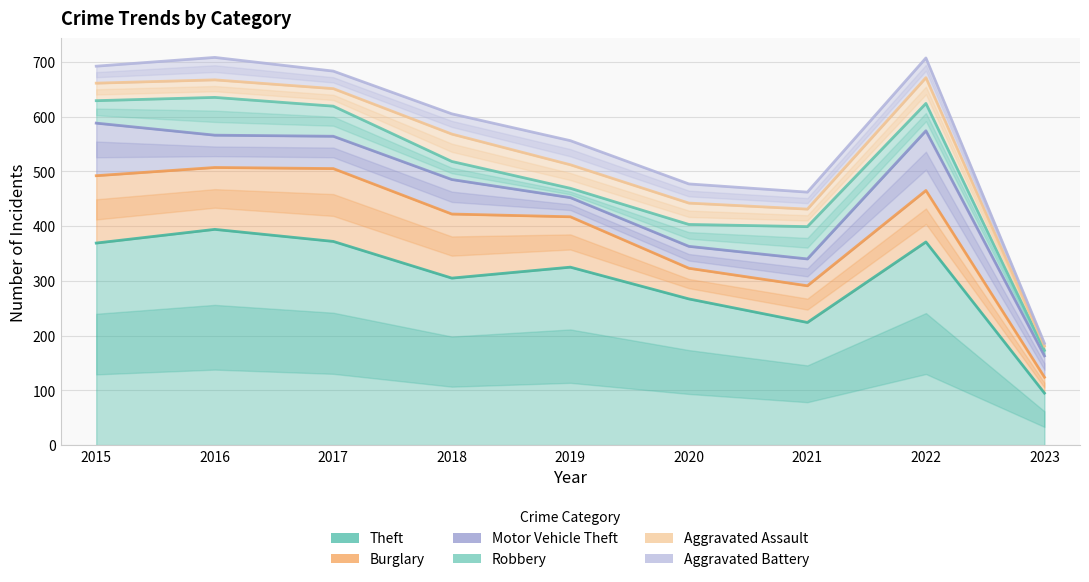

How many categories are shown in the chart?

9